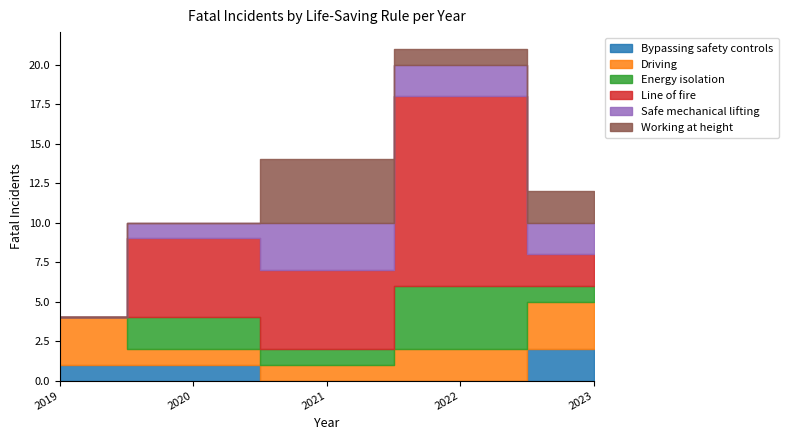

In Working at height, how many points are lower than both neighbors (excluding endpoints)?

1